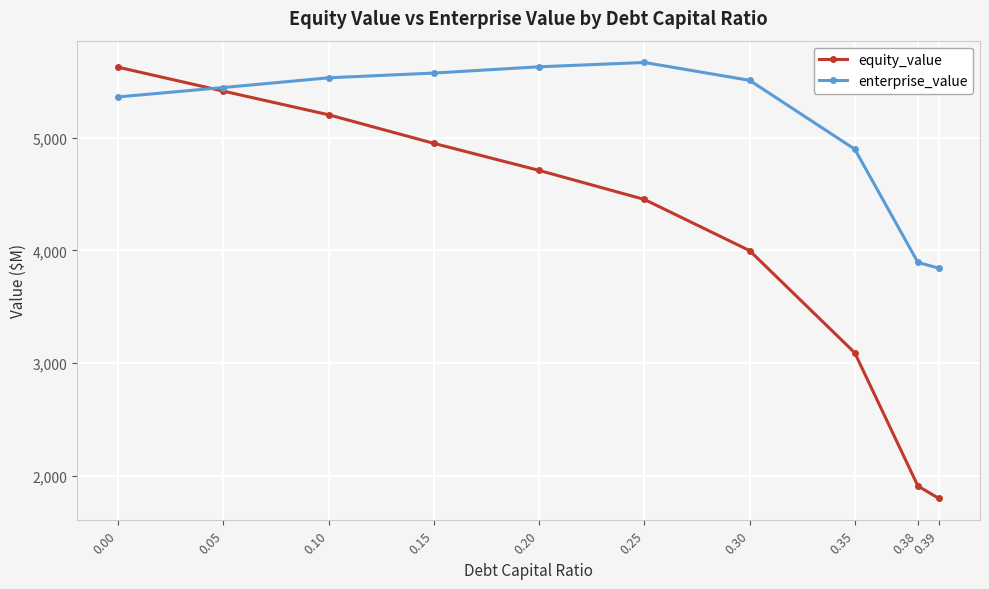

Is it true that enterprise_value equals 5628.0 at 0.20?

True